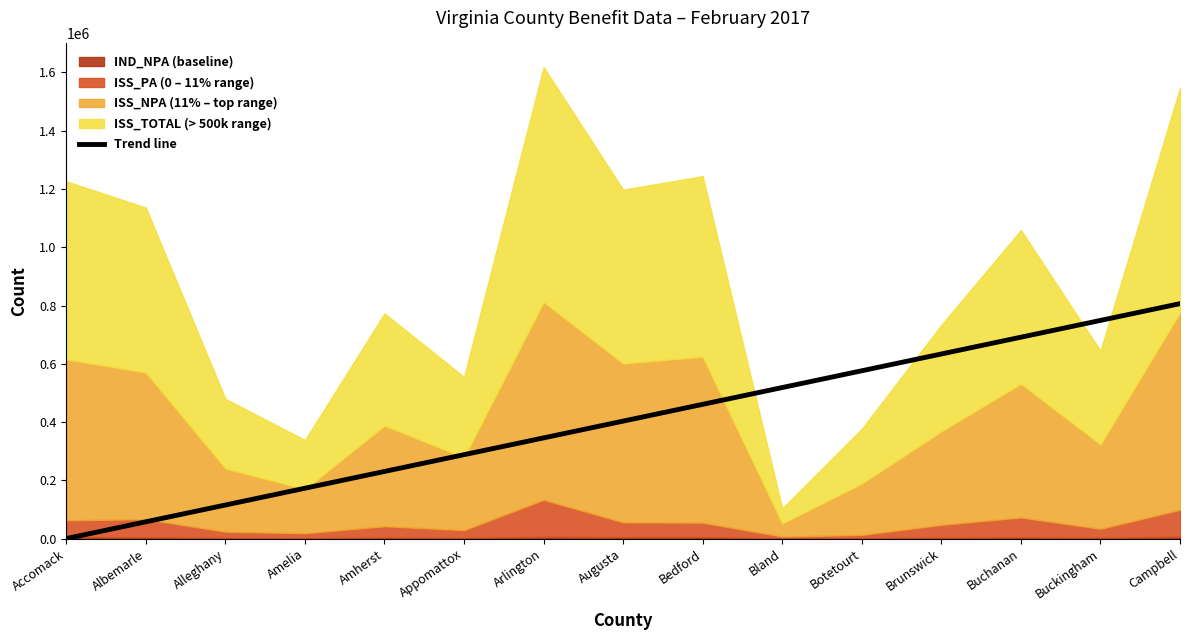

What is the change in value from Bland to Campbell?

+288035